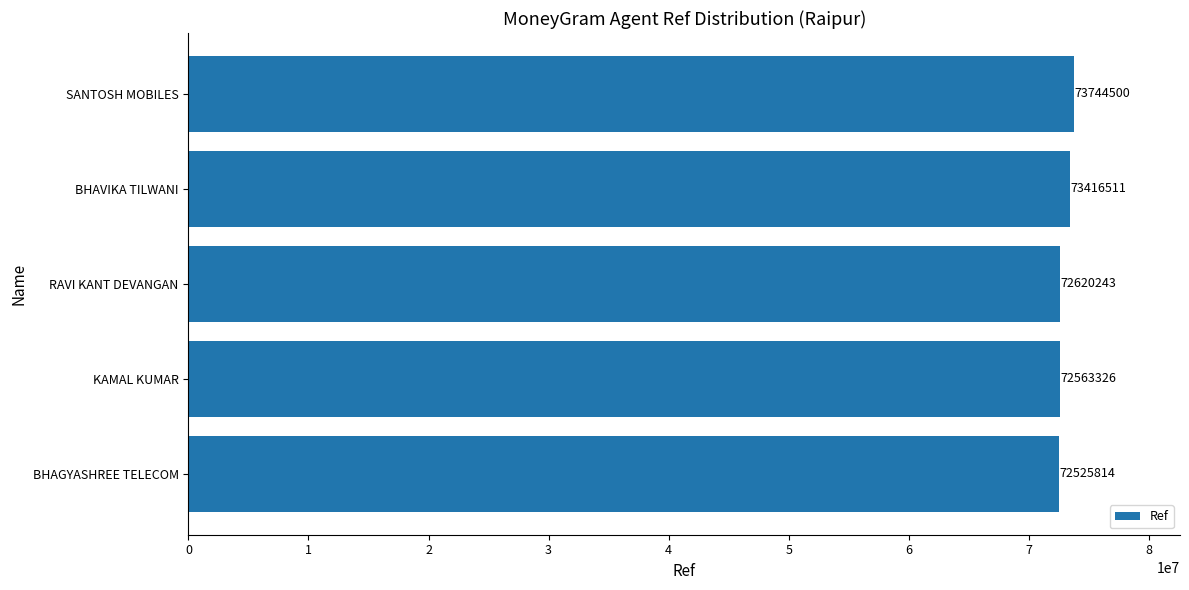

At which label is the value closest to 73135157?

BHAVIKA TILWANI